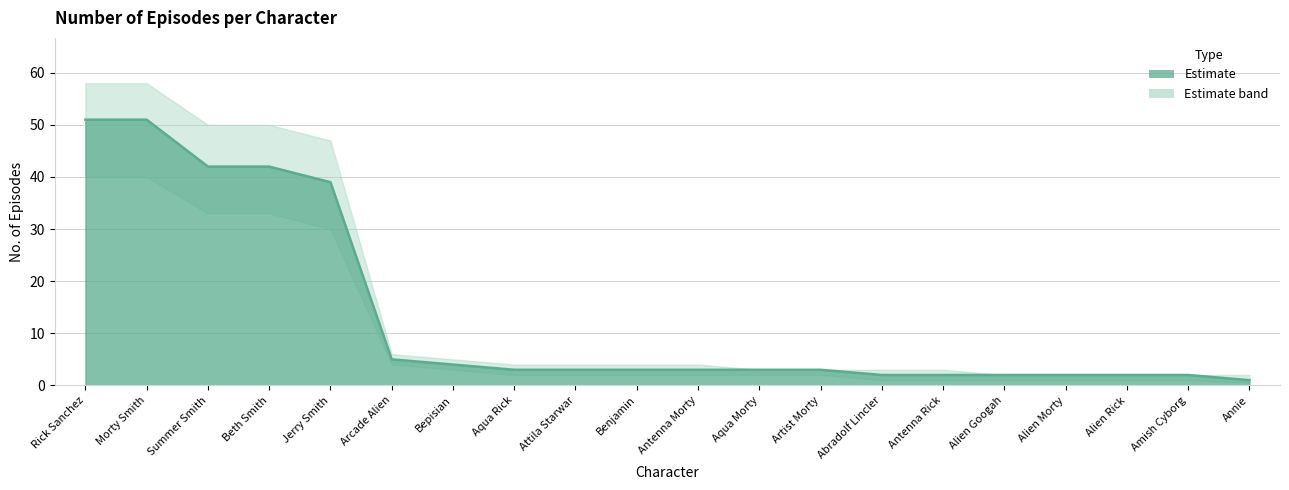

Reading left to right, transcribe all the data shown in this chart.

51	51	42	42	39	5	4	3	3	3	3	3	3	2	2	2	2	2	2	1